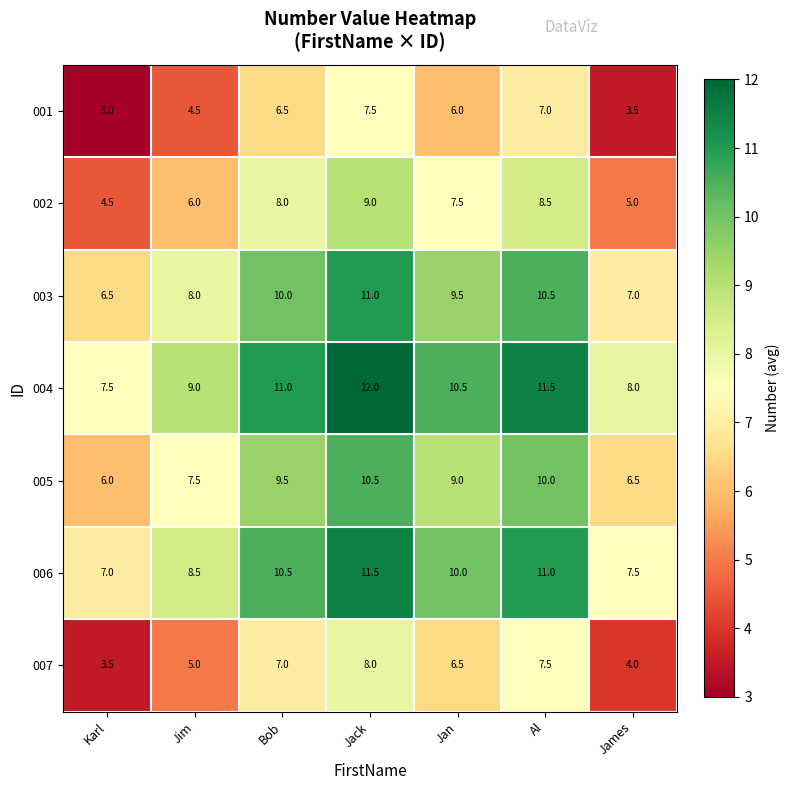

Rank the series at Jim from highest to lowest value.

004, 006, 003, 005, 002, 007, 001